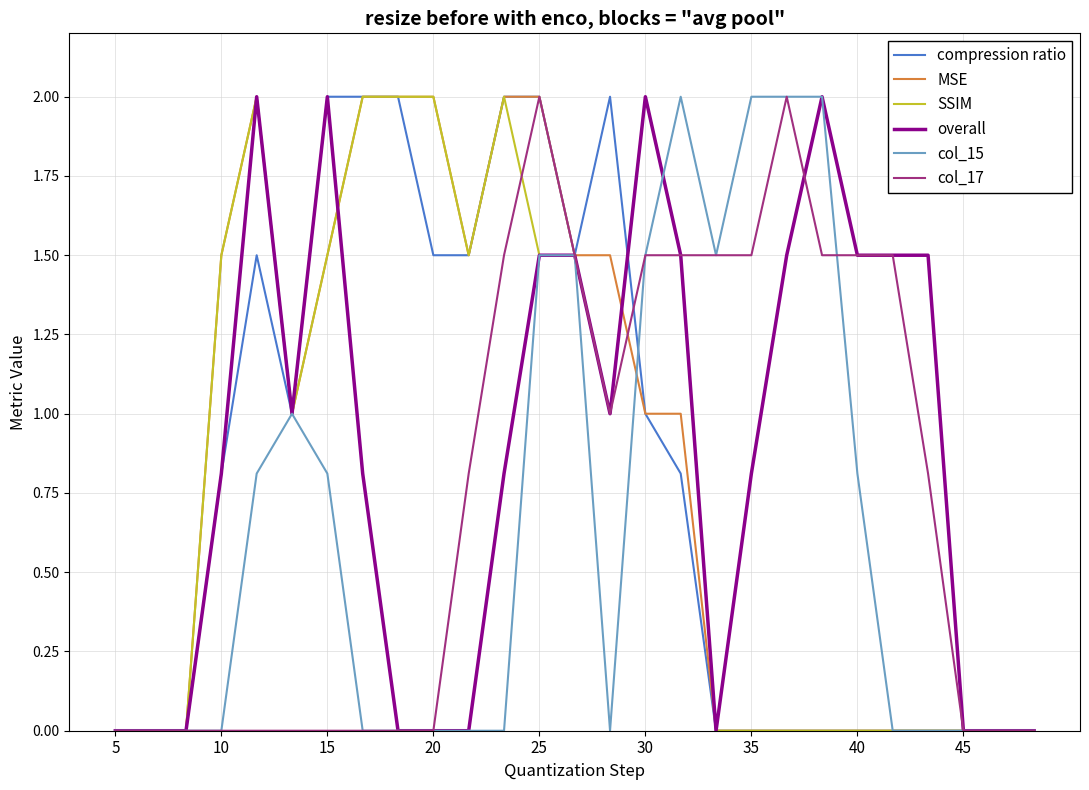

What is the maximum value shown in the chart?

2.0